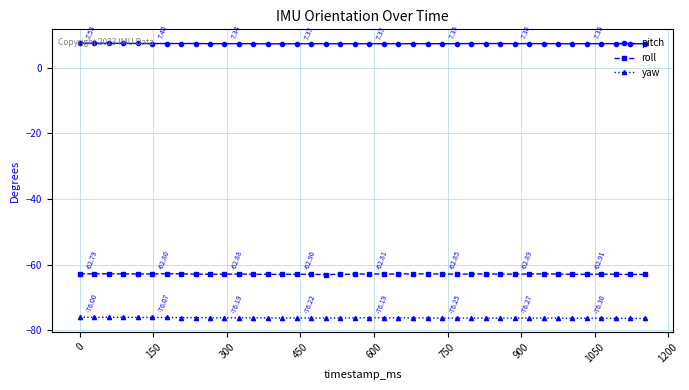

What is the average value of the yaw series?

-76.2